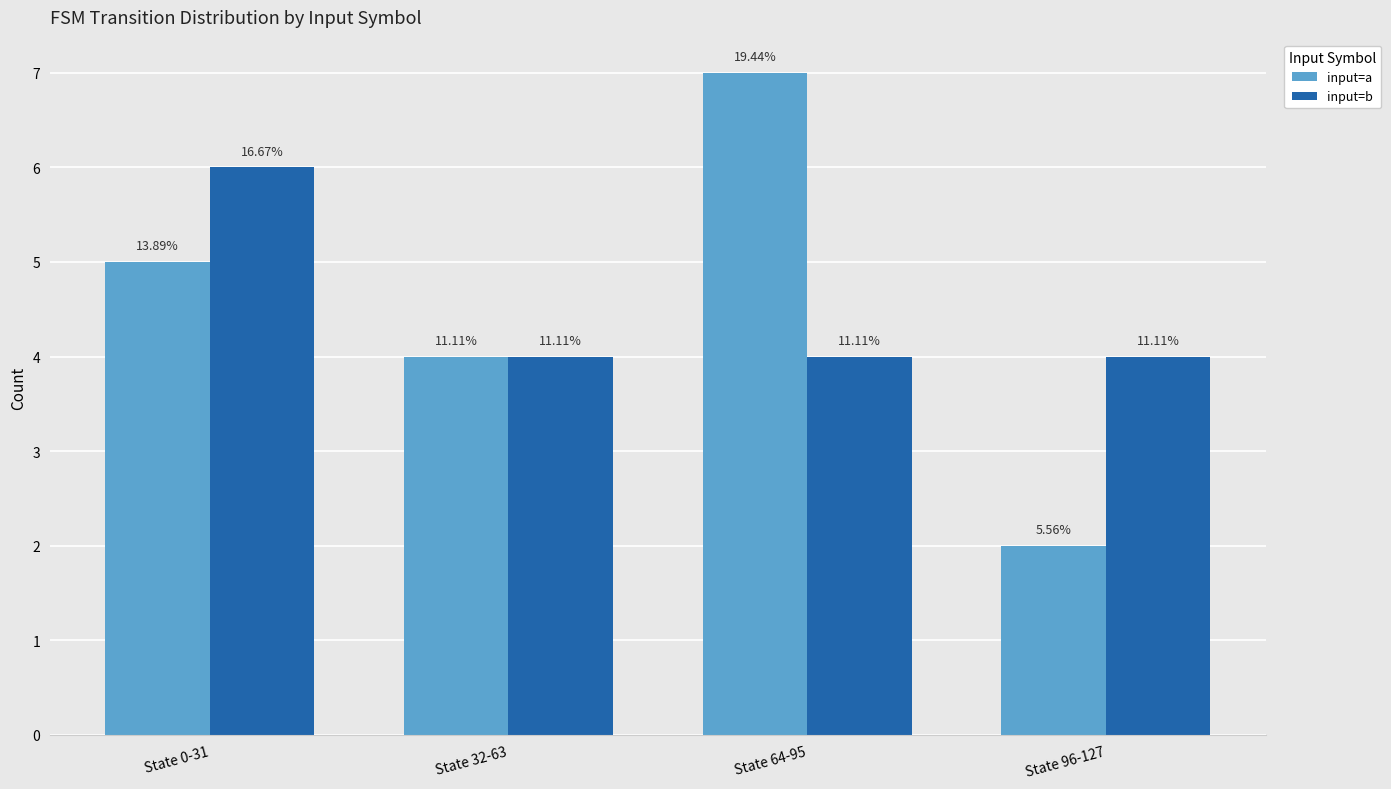

Reading right to left, extract all data points from this chart.

input=a: 2	7	4	5
input=b: 4	4	4	6